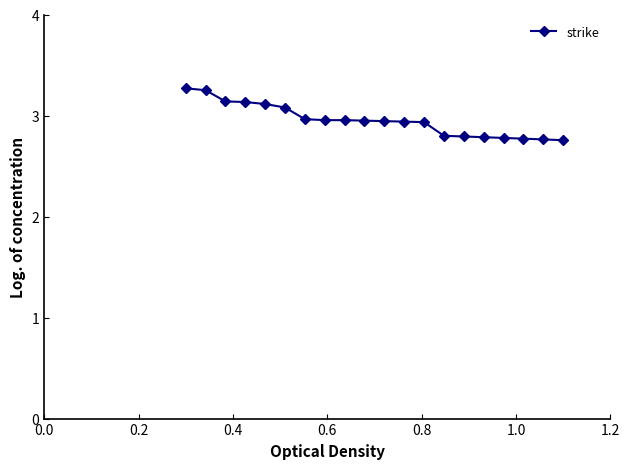

What is the difference between the maximum and minimum values?

0.5